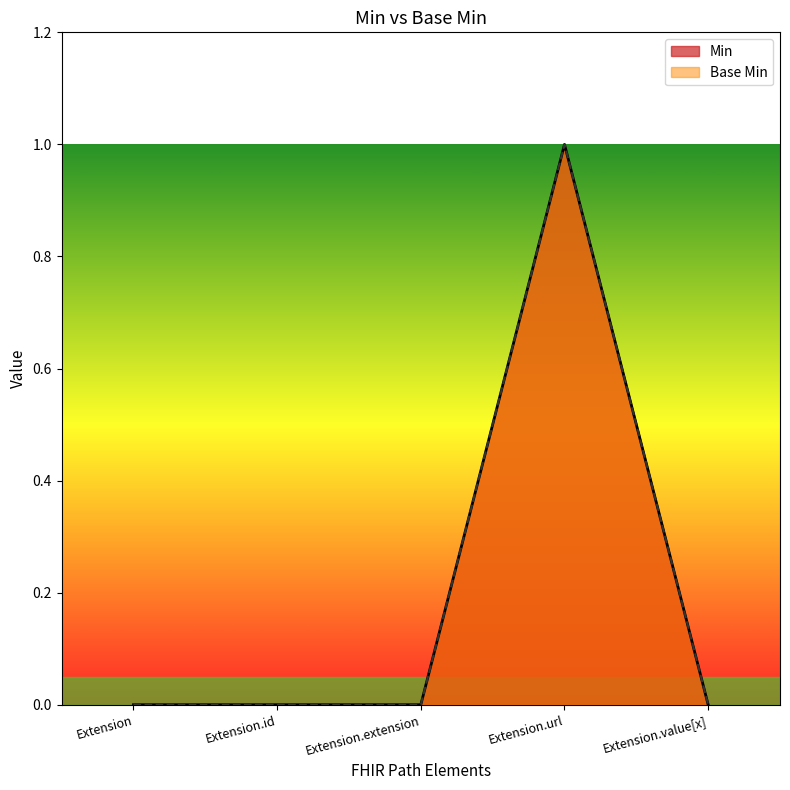

How many data points does each series have?

5